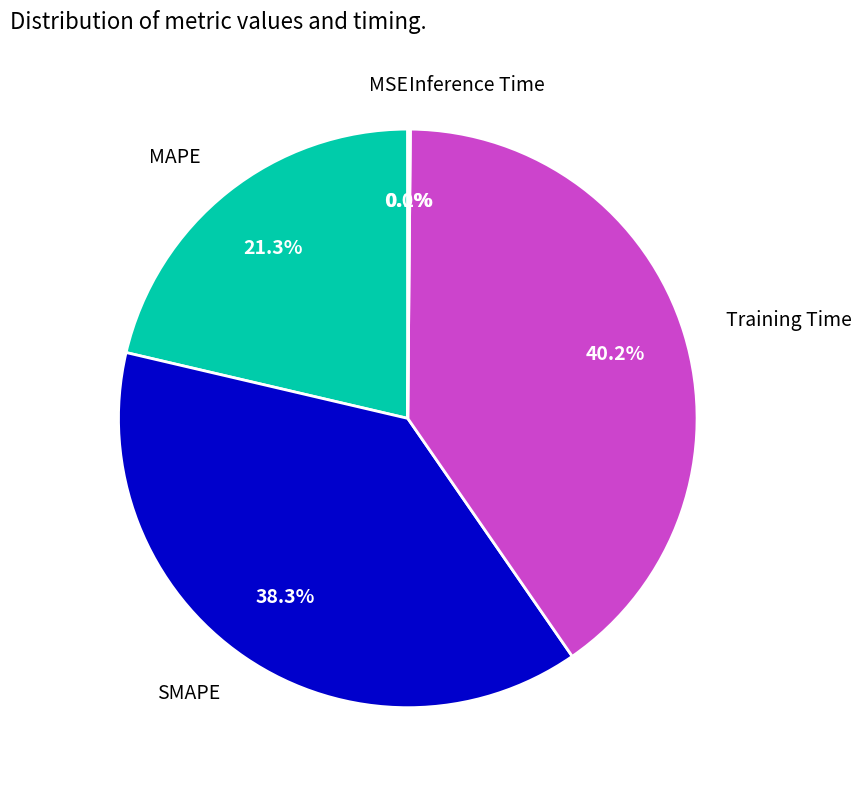

To the nearest percent, what percentage of the pie is SMAPE?

38%